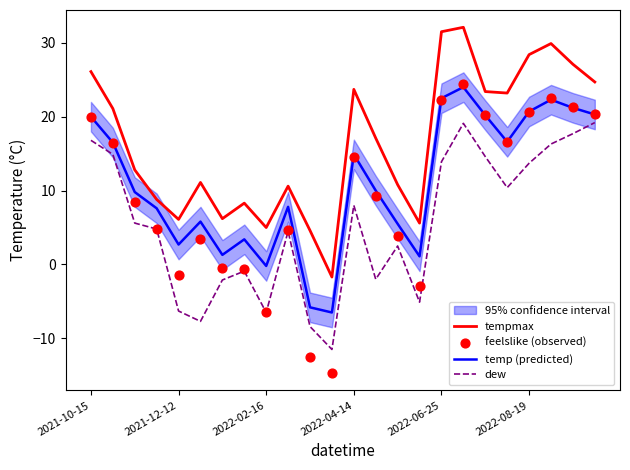

Which series reaches the minimum Y coordinate?

feelslike (observed)